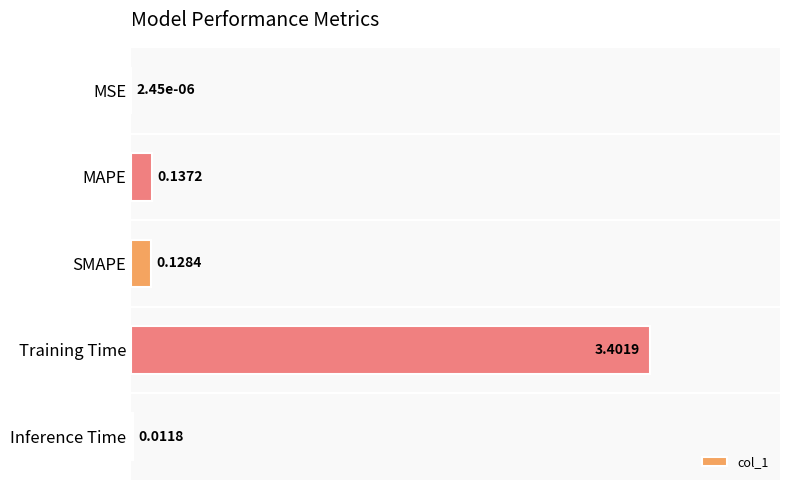

What is the sum of all values?

3.7